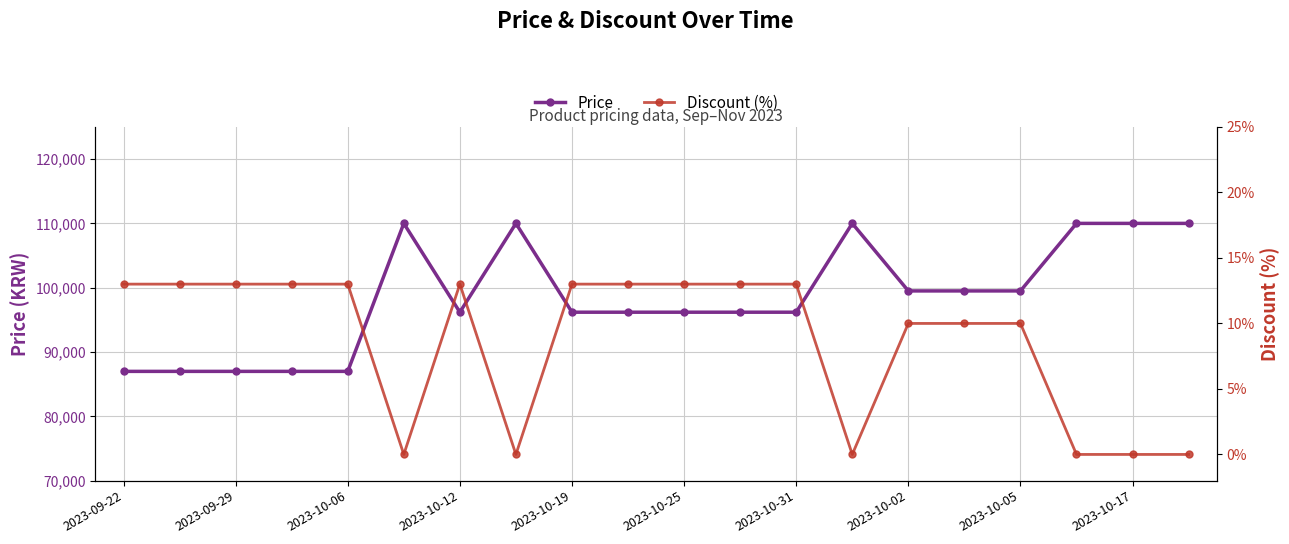

In Discount (%), how many points are lower than both neighbors (excluding endpoints)?

3